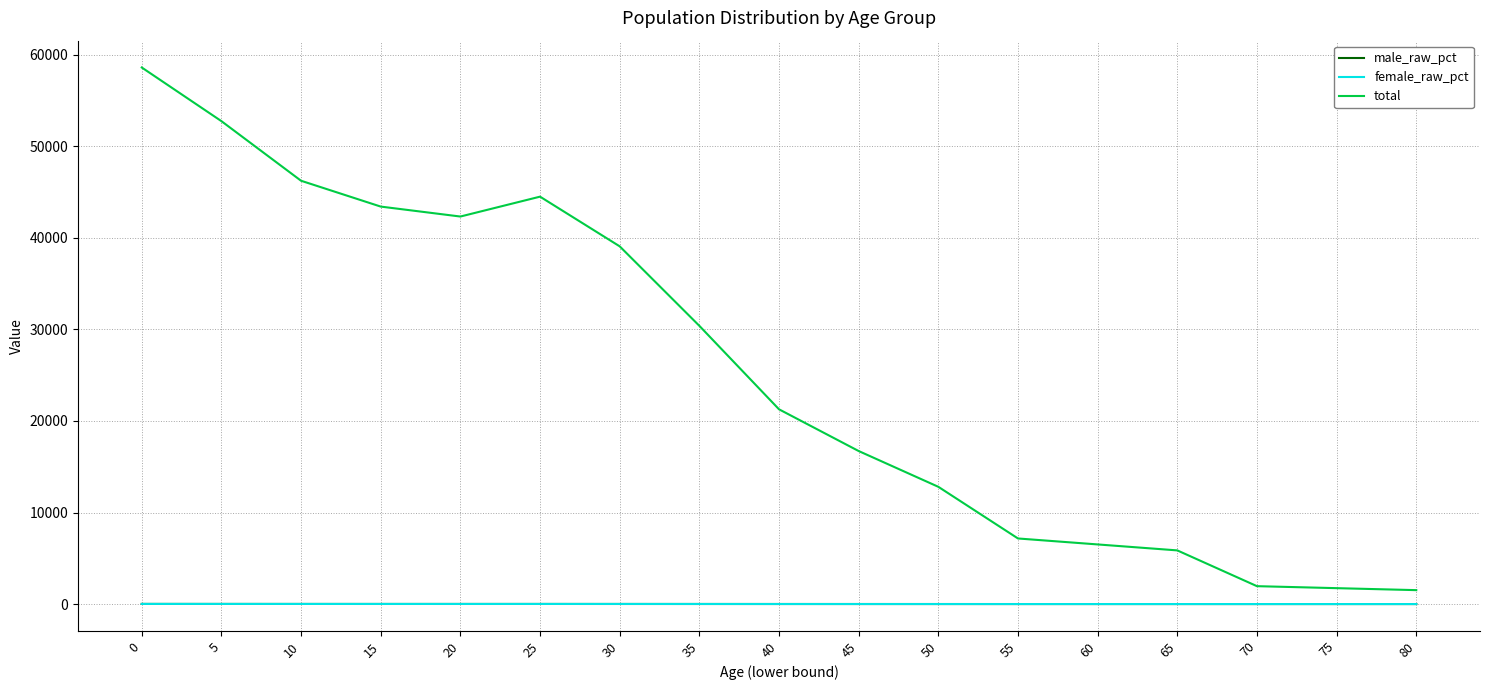

Which series changed the most between 5 and 40?

total